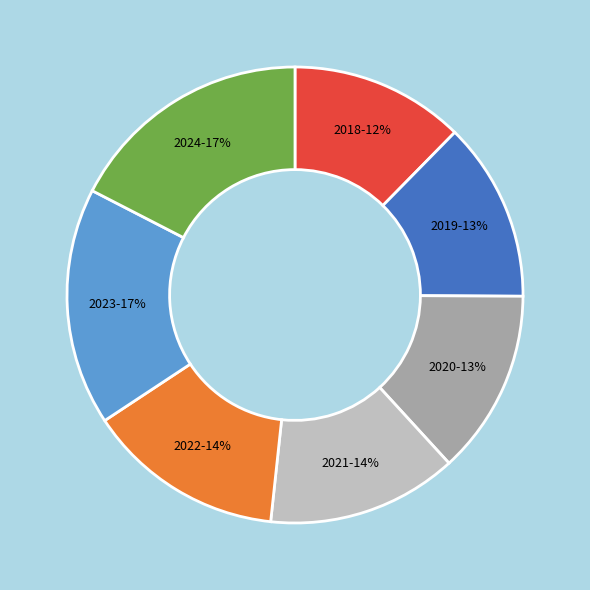

To the nearest percent, what portion does 2020 represent?

13%